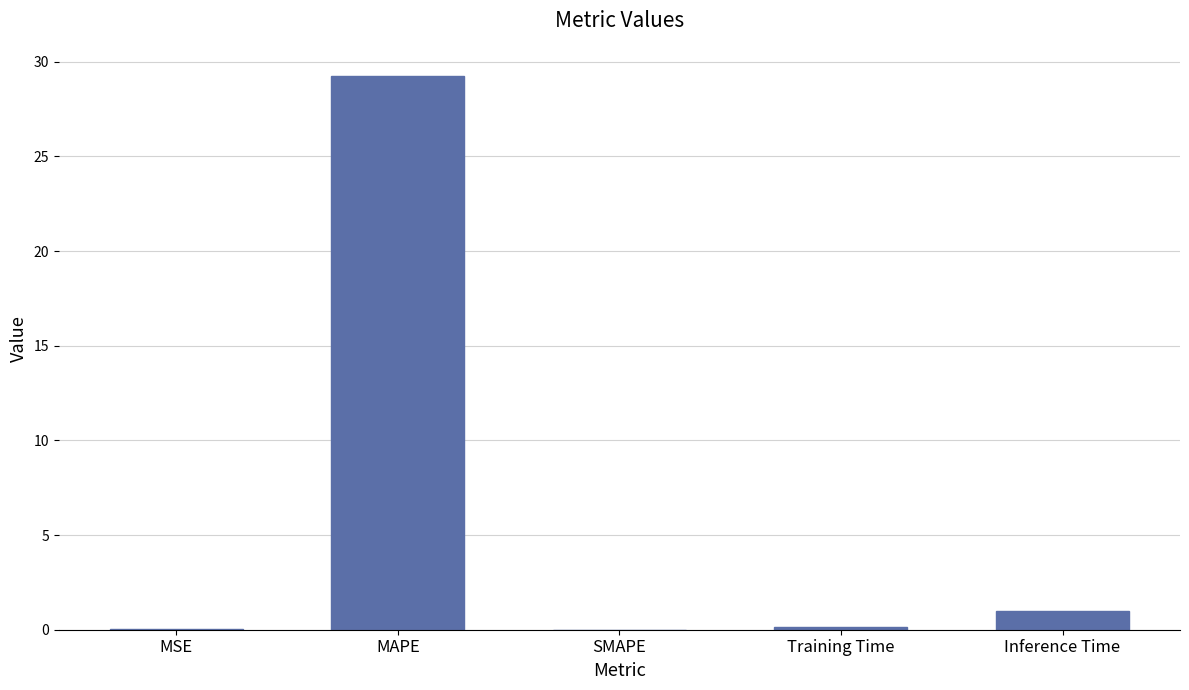

Which has a higher value, Inference Time or MAPE?

MAPE